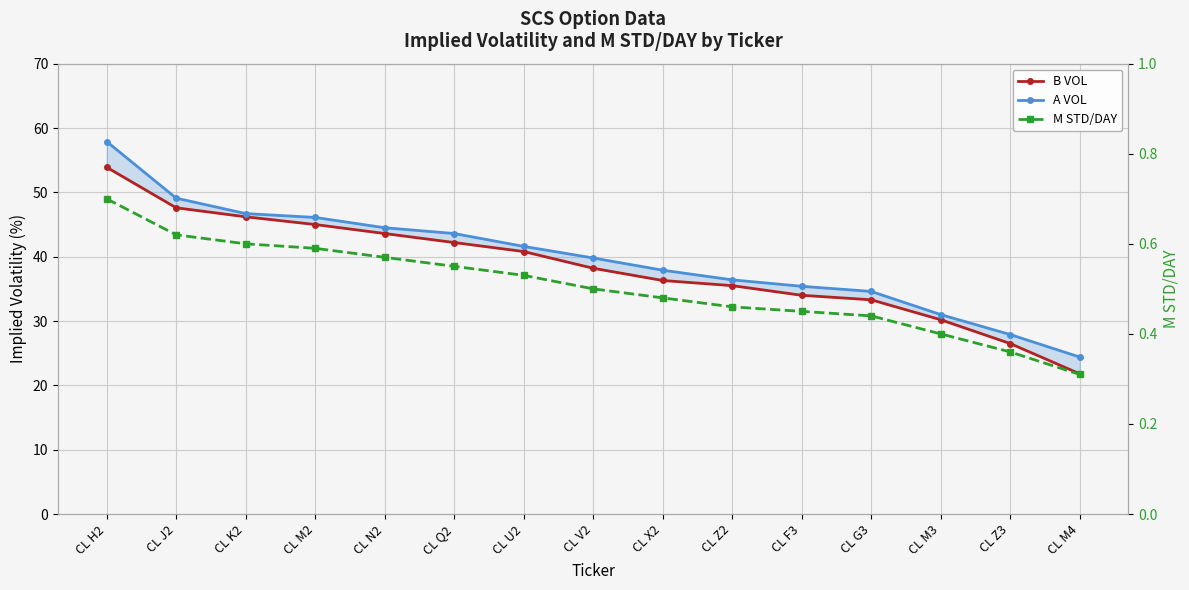

At CL M2, list the series in order from largest to smallest.

A VOL, B VOL, M STD/DAY